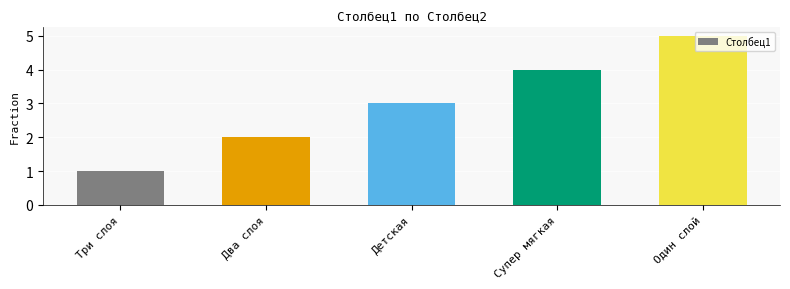

Which has a higher value, Супер мягкая or Детская?

Супер мягкая